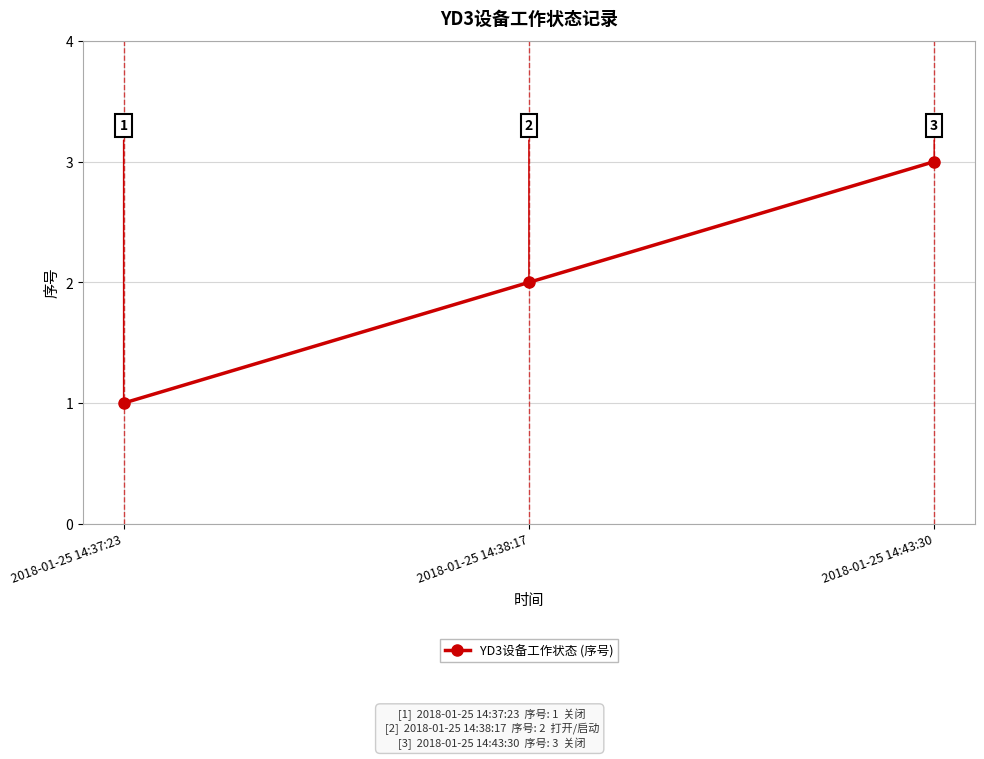

Reading left to right, what are all the values shown in this chart?

2018-01-25 14:37:23=1	2018-01-25 14:38:17=2	2018-01-25 14:43:30=3